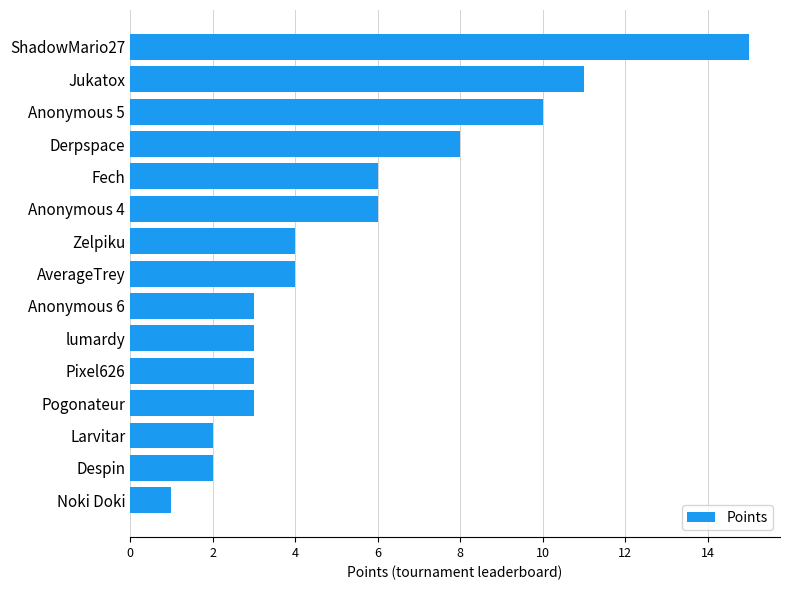

What is the ratio of the value at Anonymous 6 to the value at Anonymous 4?

0.5